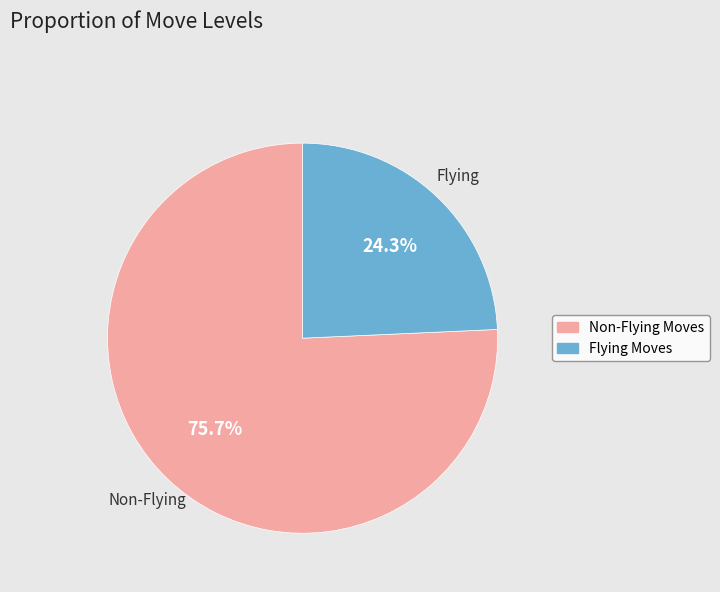

What percentage is NOT represented by Non-Flying Moves?

24.3%